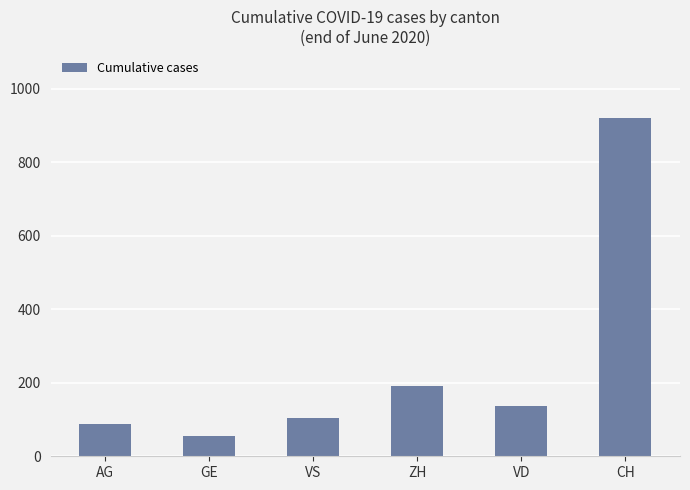

Reading left to right, transcribe all the data shown in this chart.

AG=88	GE=56	VS=105	ZH=190	VD=138	CH=919